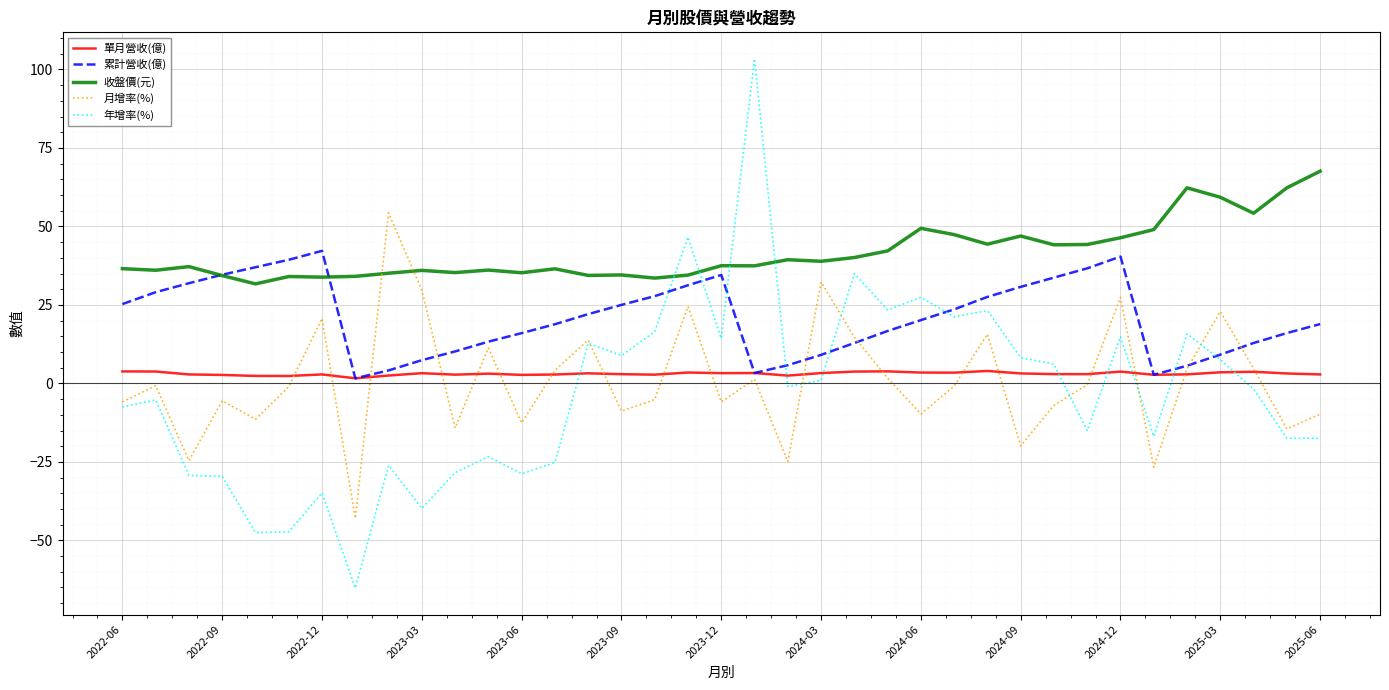

Which series has the largest total across all categories?

收盤價(元)